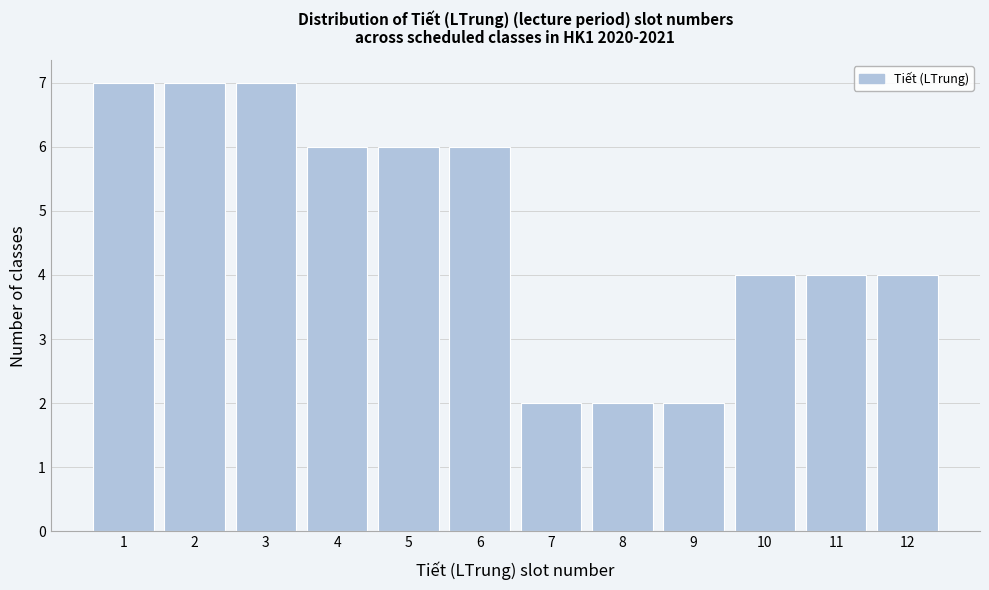

Reading left to right, transcribe this chart: for each bar, give the range it covers on the x-axis and its height. The values are not printed on the chart, so give them approximately, as read against the axis.

0.5 to 1.5: 7
1.5 to 2.5: 7
2.5 to 3.5: 7
3.5 to 4.5: 6
4.5 to 5.5: 6
5.5 to 6.5: 6
6.5 to 7.5: 2
7.5 to 8.5: 2
8.5 to 9.5: 2
9.5 to 10.5: 4
10.5 to 11.5: 4
11.5 to 12.5: 4